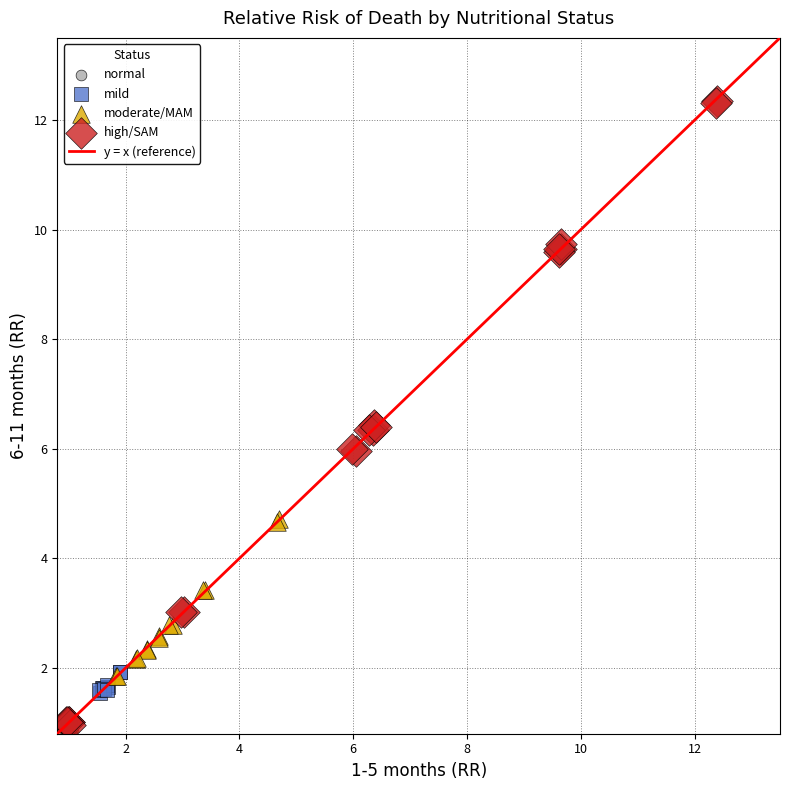

Which series has the widest spread of Y values?

high/SAM